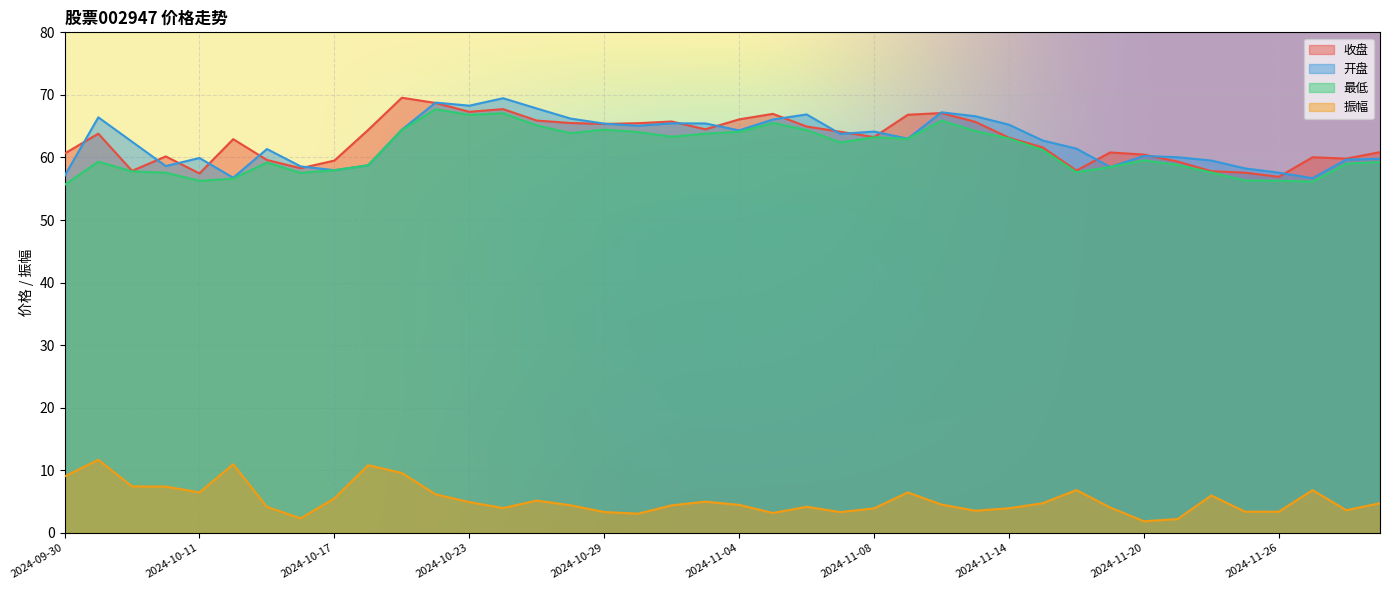

What is the label of the 15th point from the left?

2024-10-25